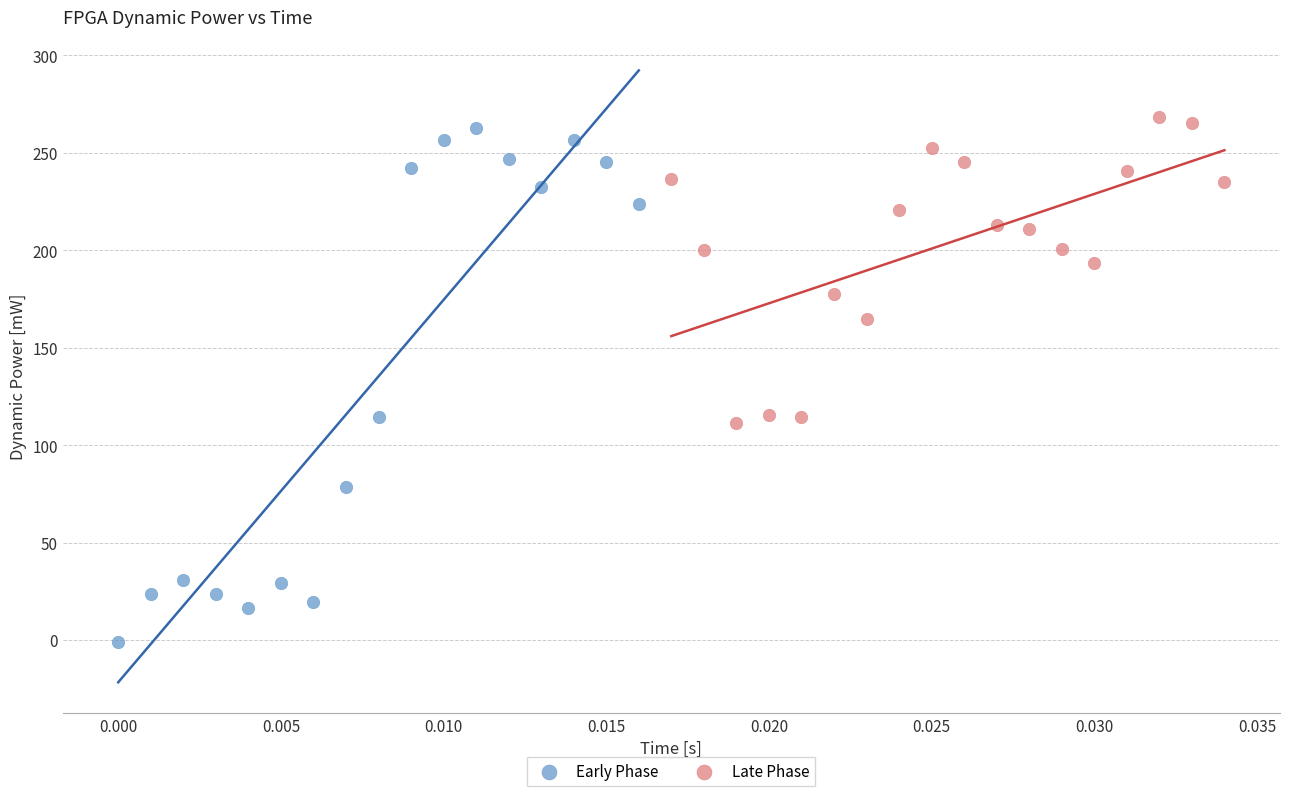

Which series has the largest Y range (max minus min)?

Early Phase